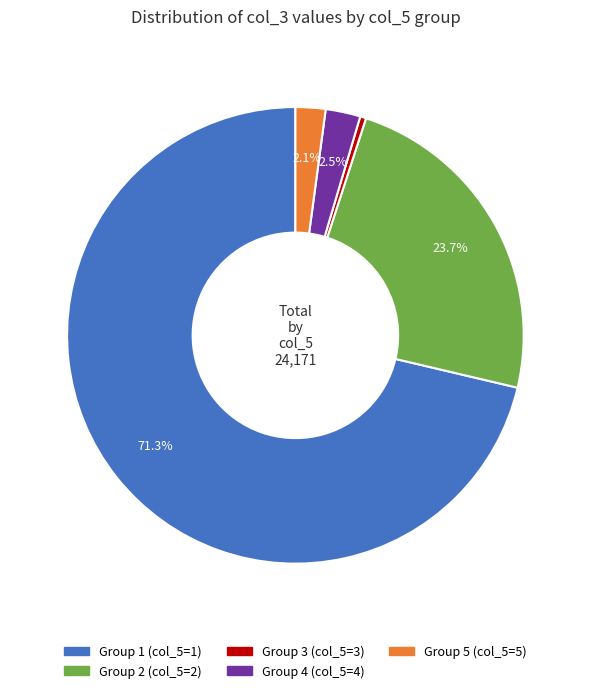

How many segments does this pie chart have?

5